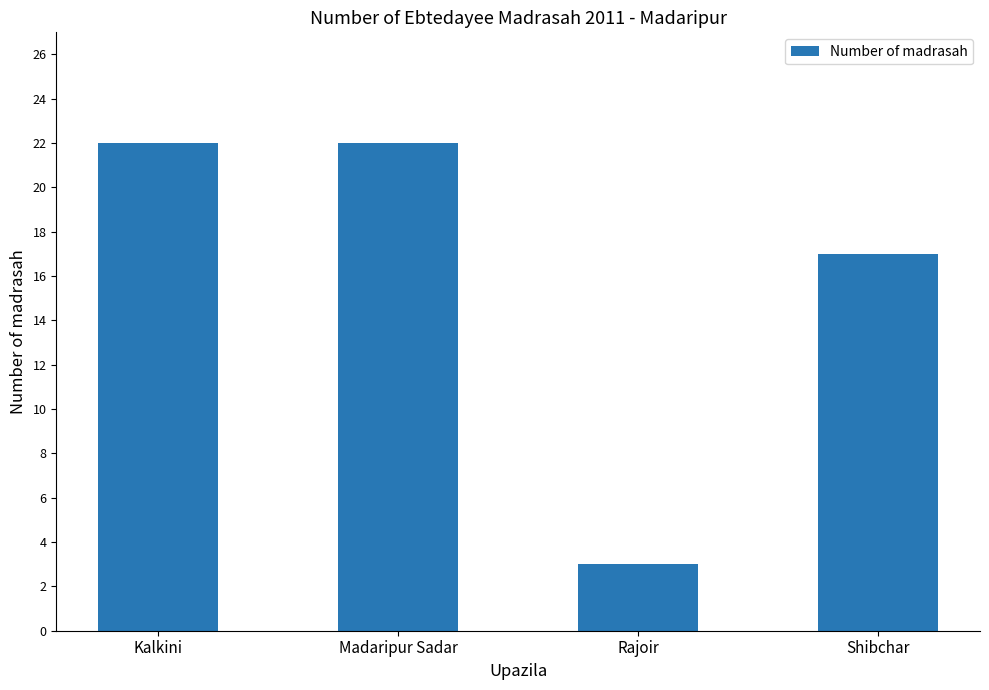

What is the minimum value shown in the chart?

3